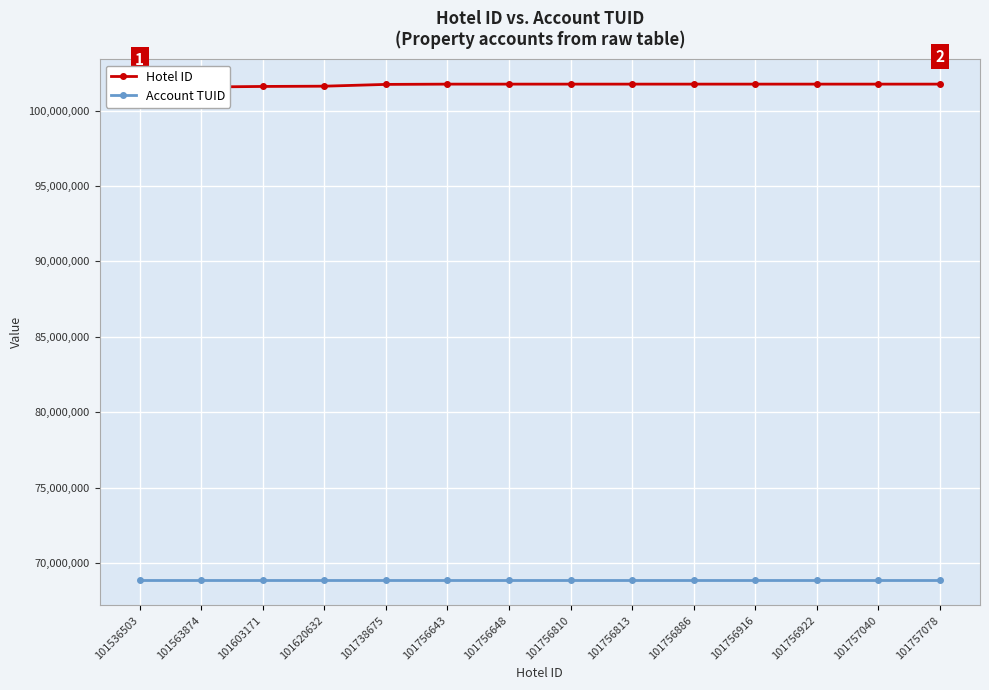

Where is Hotel ID nearest to the value 101646790?

101620632